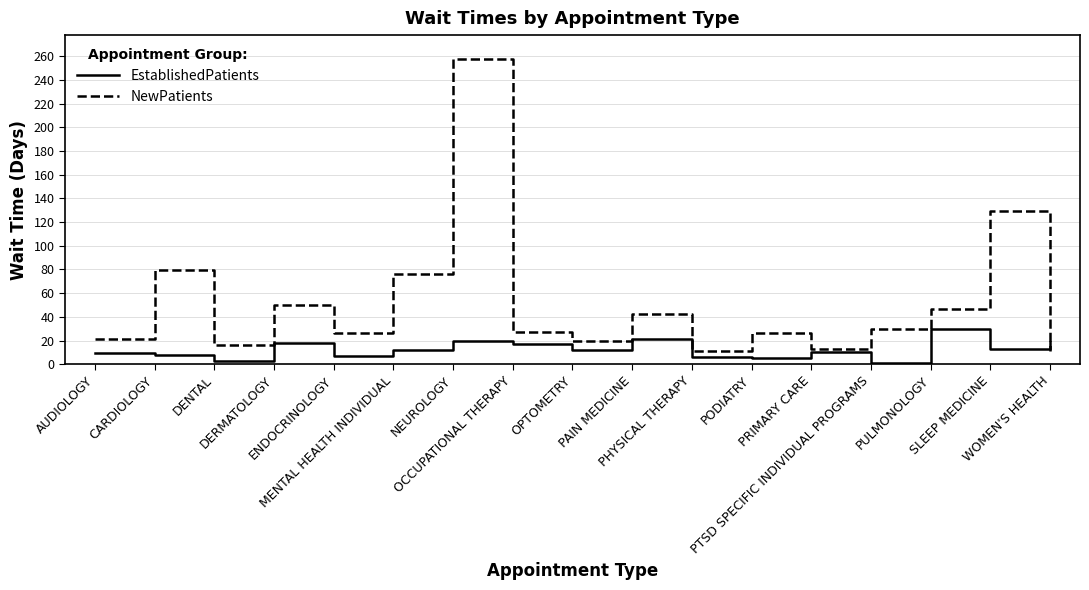

Is it true that NewPatients equals 30.0 at PTSD SPECIFIC INDIVIDUAL PROGRAMS?

True